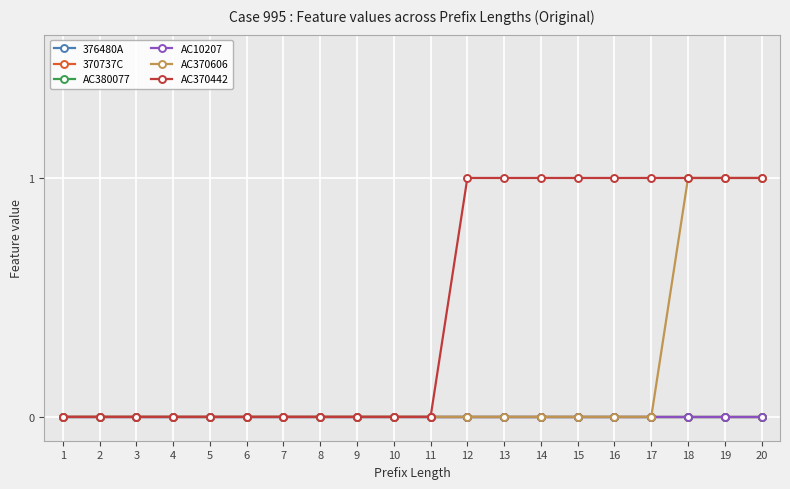

Where is AC370442 nearest to the value 0?

1